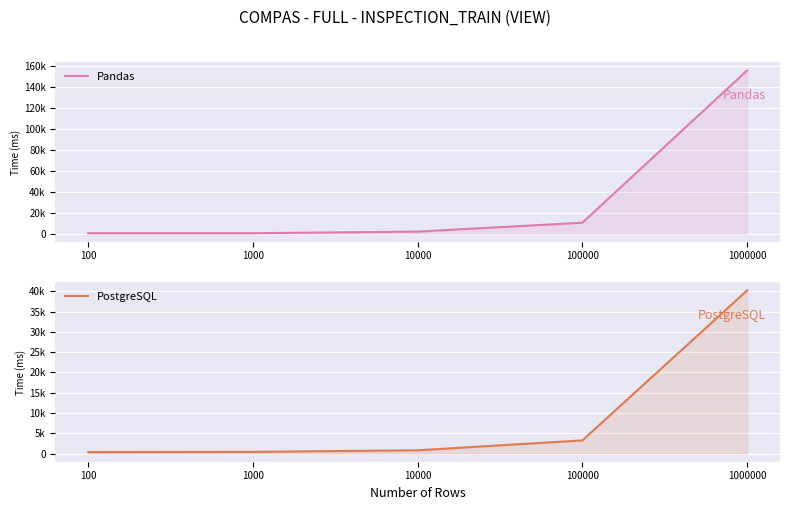

Rank the series by their average value, from highest to lowest.

Pandas, PostgreSQL